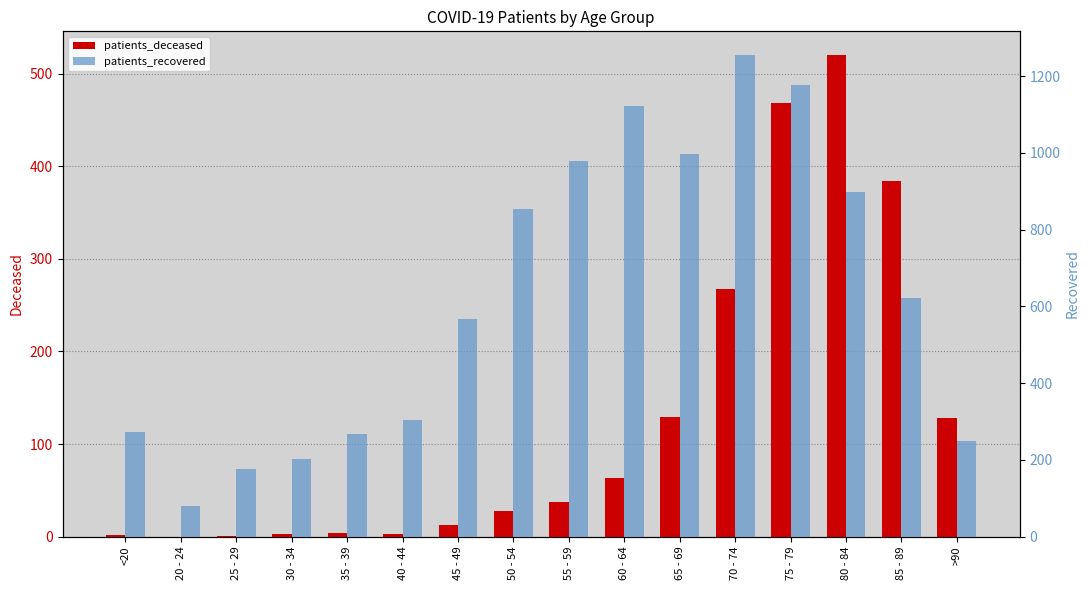

Where is patients_deceased nearest to the value 260?

70 - 74